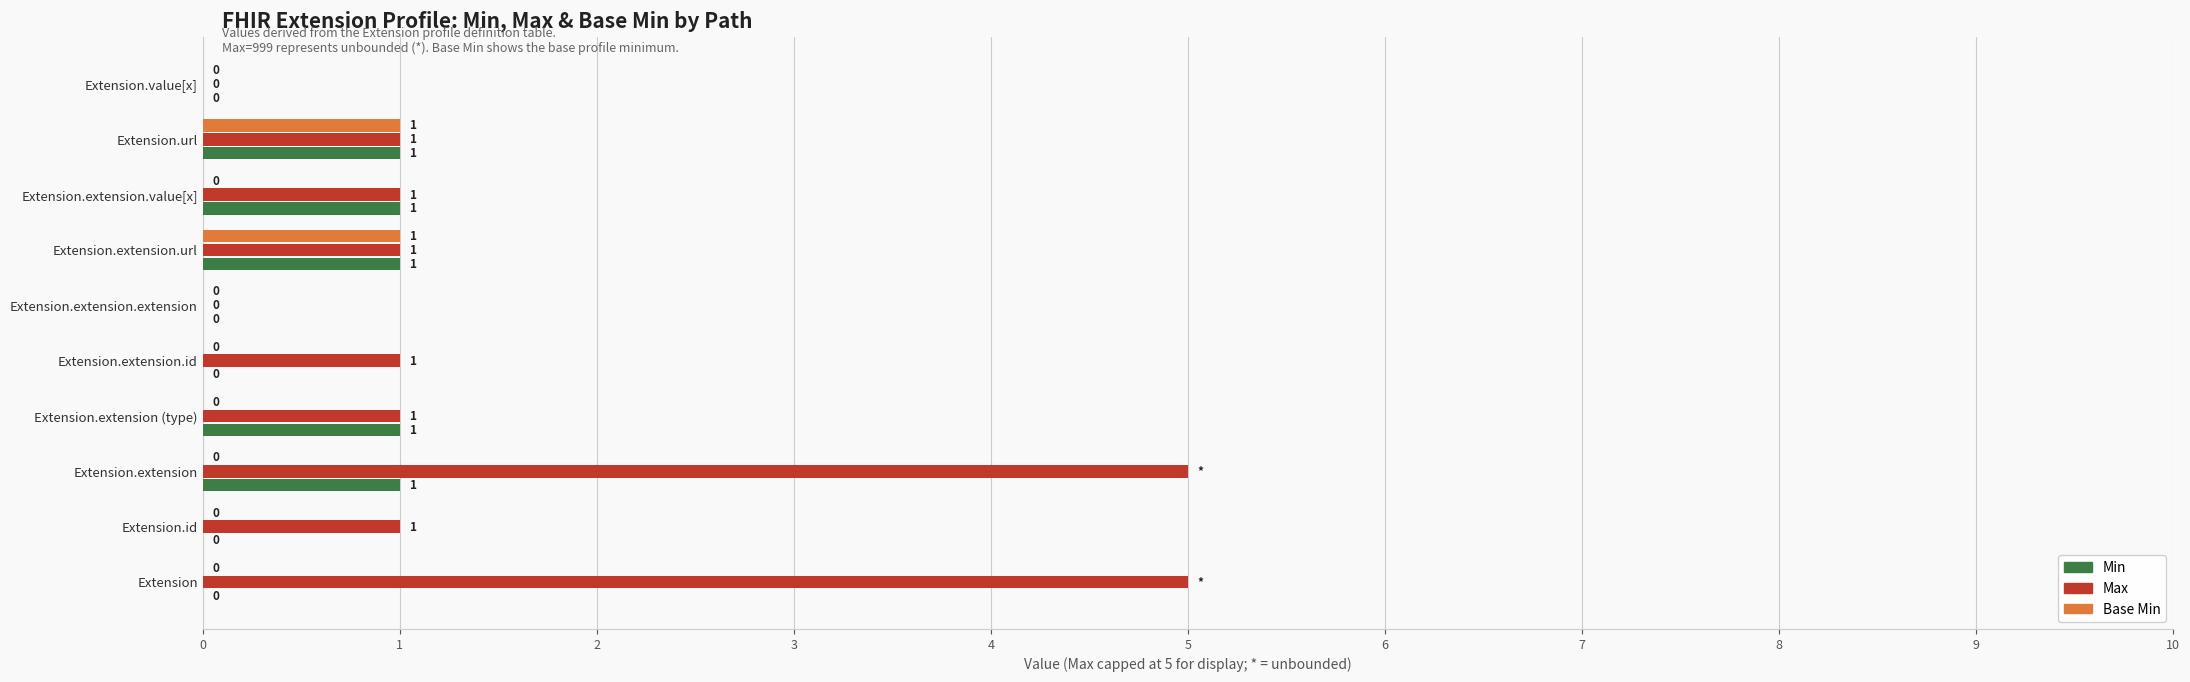

What is the maximum value for Max?

5